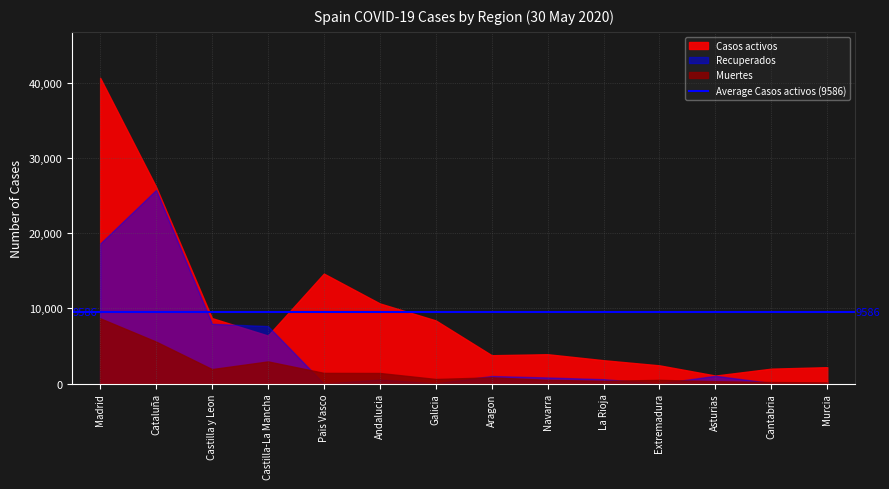

Which series has the largest range (max minus min)?

Casos activos